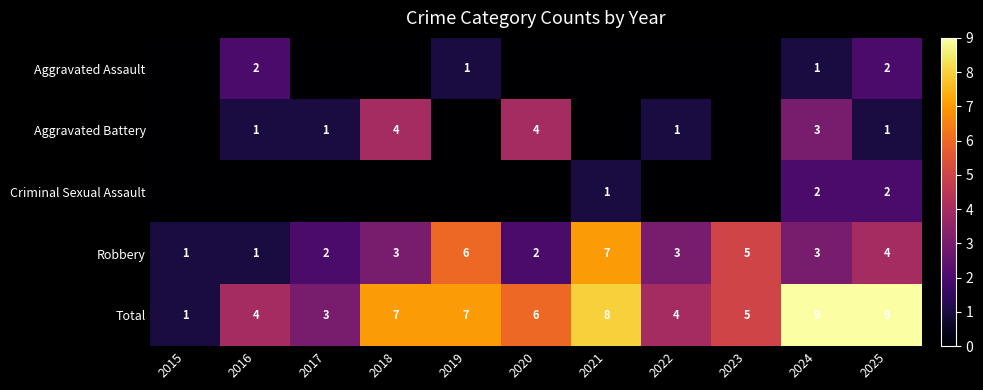

The Criminal Sexual Assault series shows 3 at 2025. True or false?

False